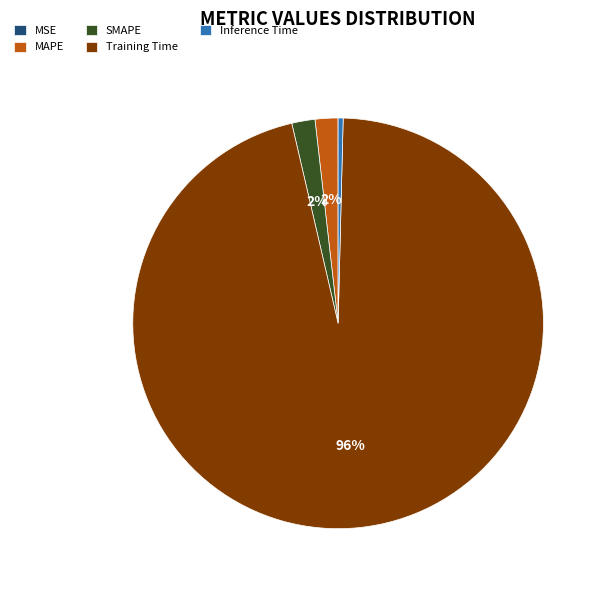

To the nearest percent, what portion does SMAPE represent?

2%